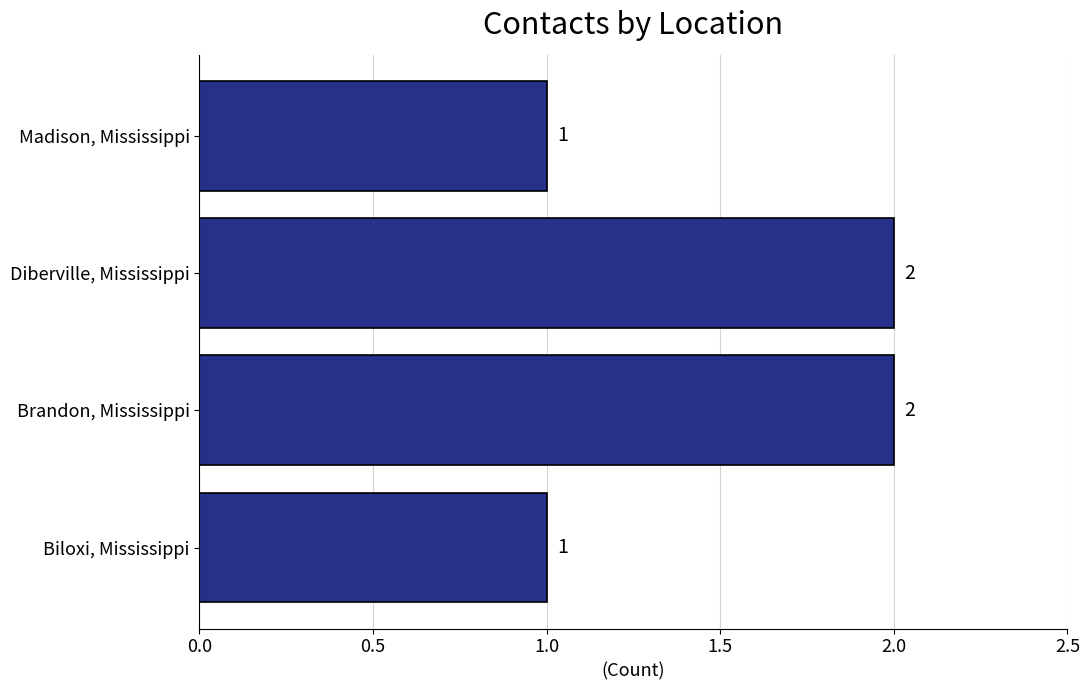

The chart shows a value of 0 at Biloxi, Mississippi. True or false?

False